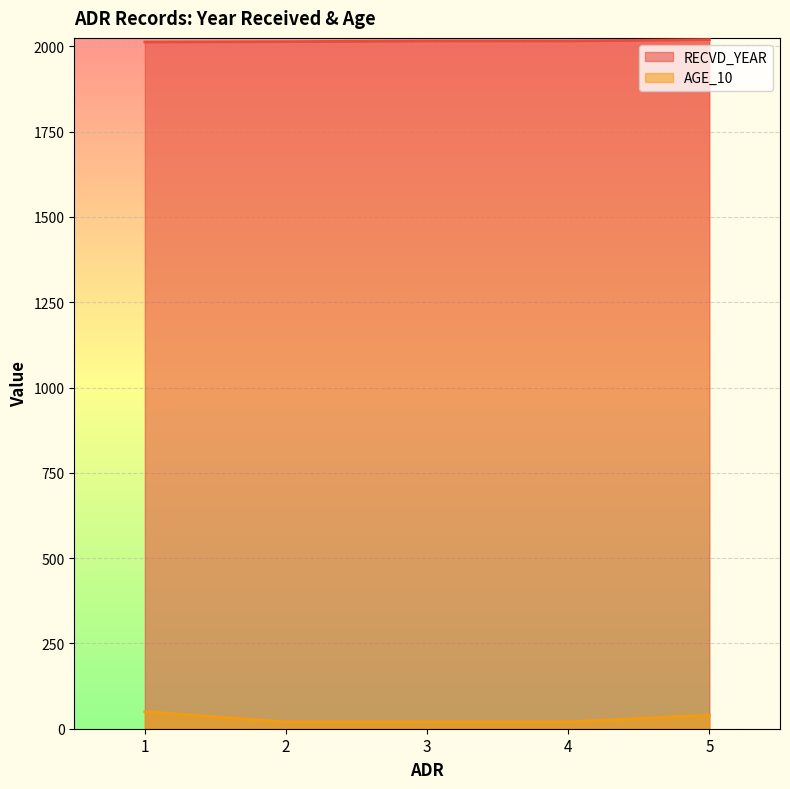

Which series has the largest range (max minus min)?

AGE_10